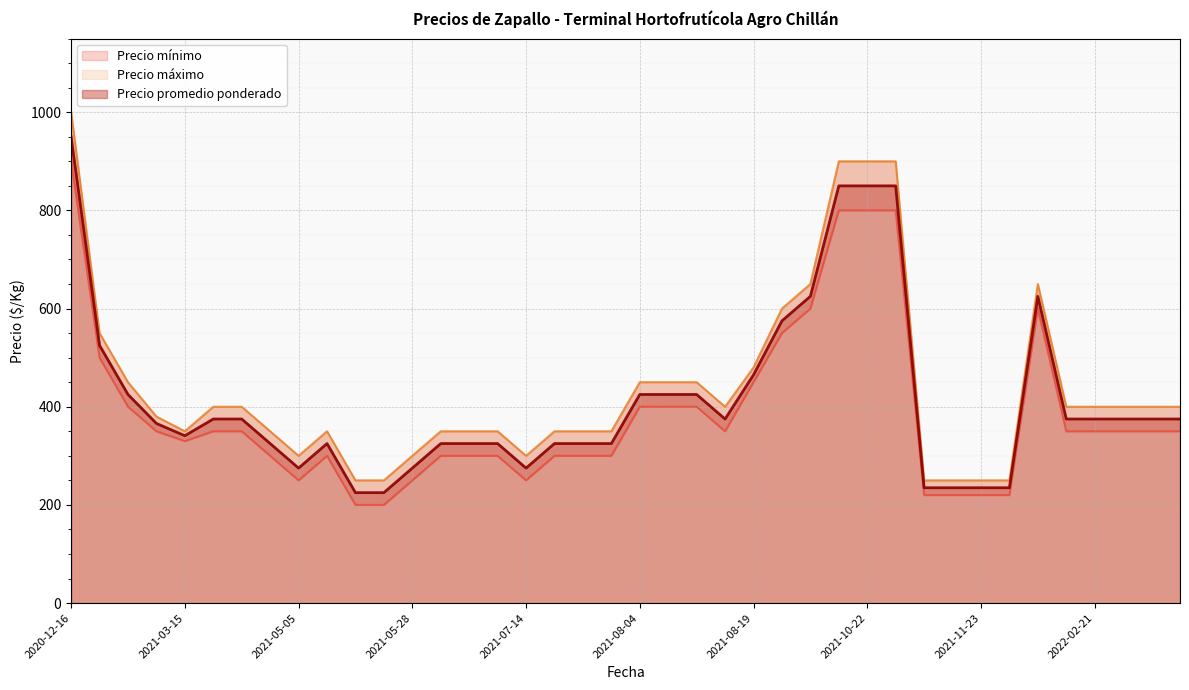

At which category does the chart reach its minimum across all series?

2021-05-24